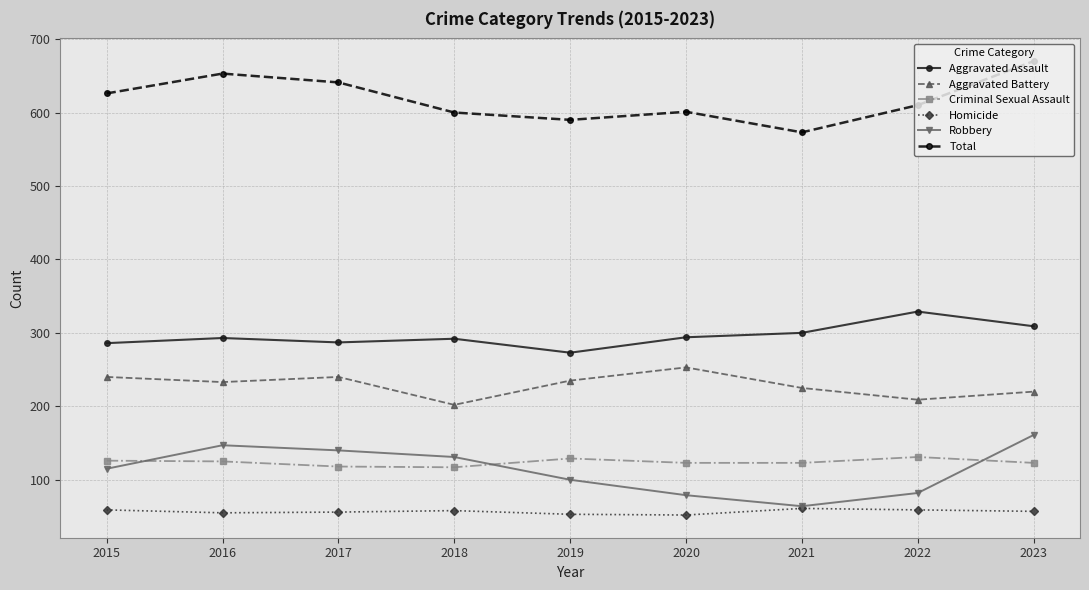

What are all the series names shown in the legend?

Aggravated Assault, Aggravated Battery, Criminal Sexual Assault, Homicide, Robbery, Total